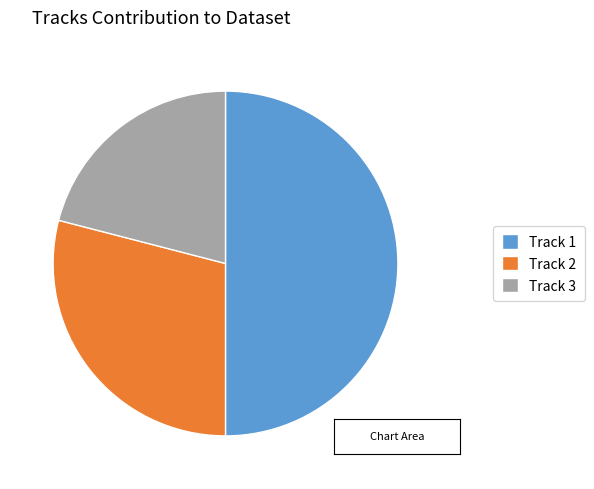

Is it true that Track 2 is 16% of the pie?

False